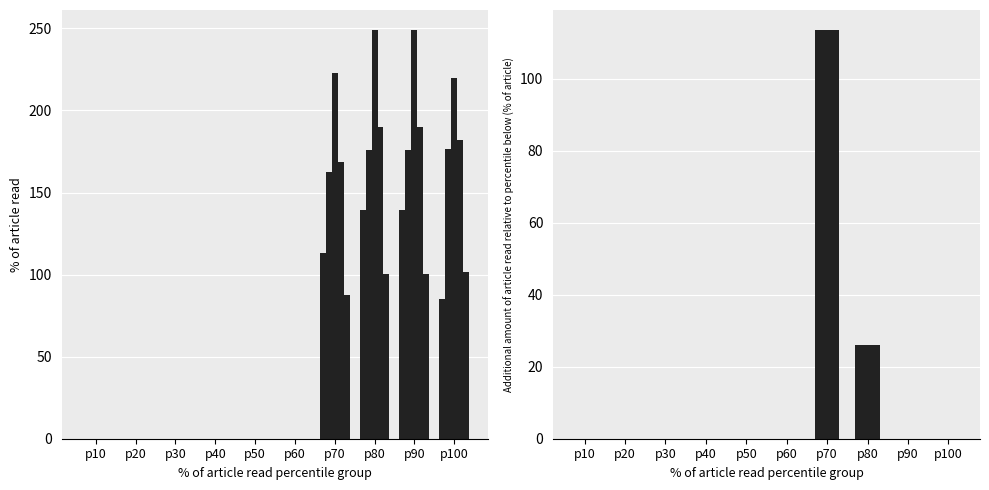

Which series has the largest total across all categories?

col_21